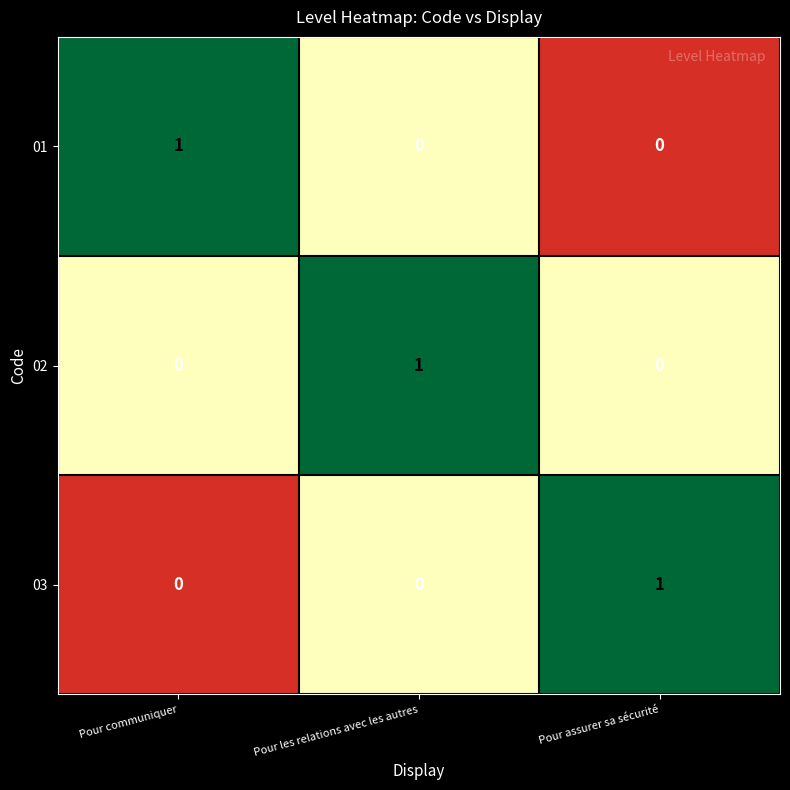

Which category has the highest value in the 03 series?

Pour assurer sa sécurité